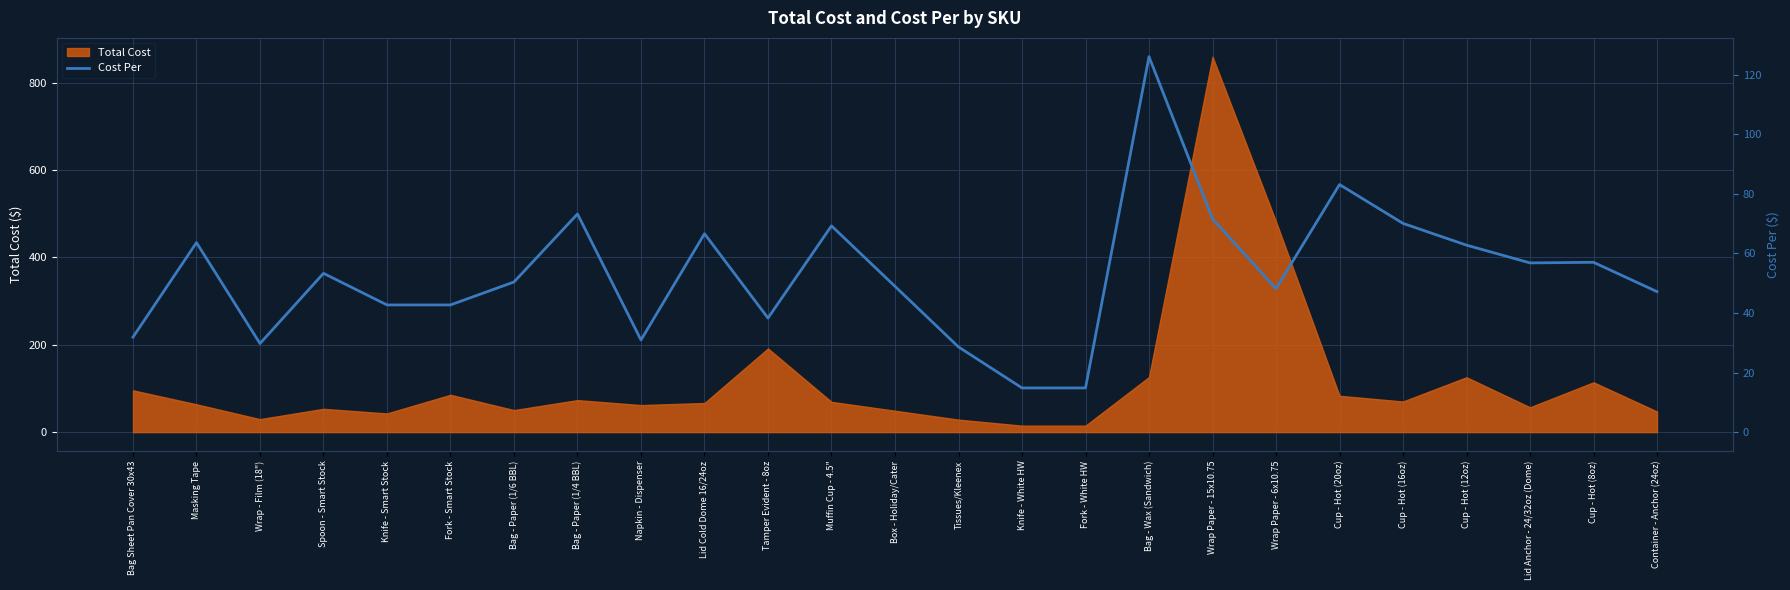

What is the label of the 6th point from the left?

Fork - Smart Stock